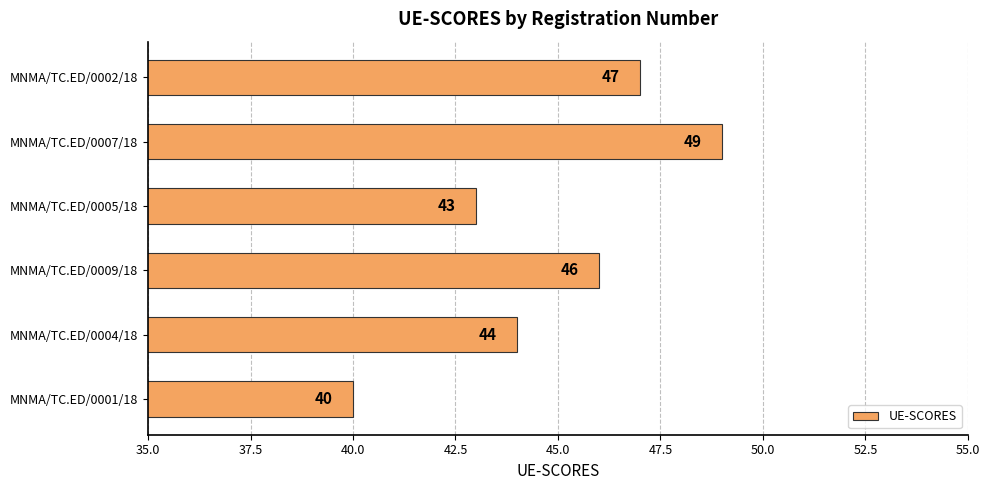

How many categories are shown in the chart?

6